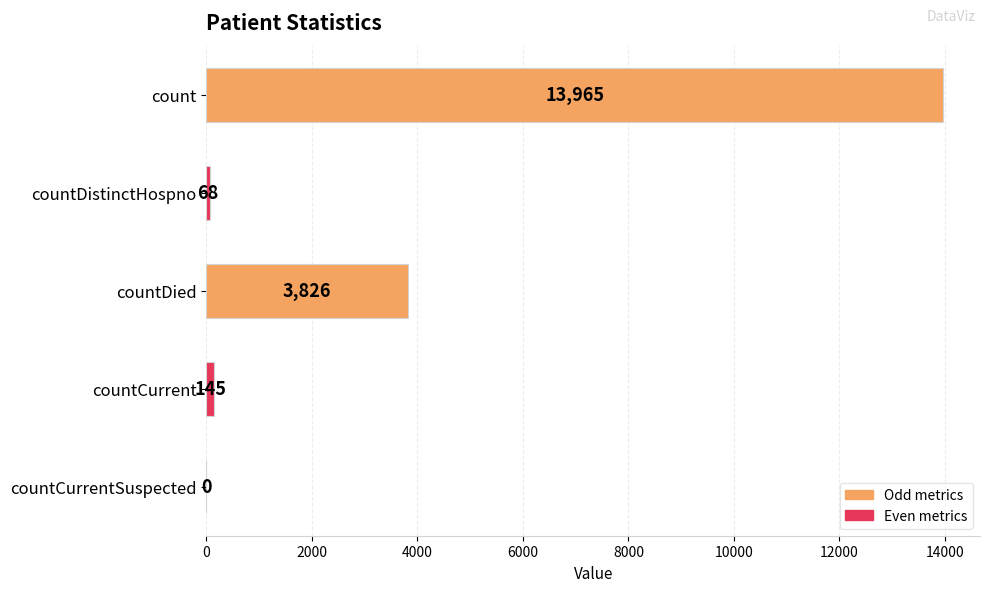

Which has a higher value, countCurrent or countDied?

countDied